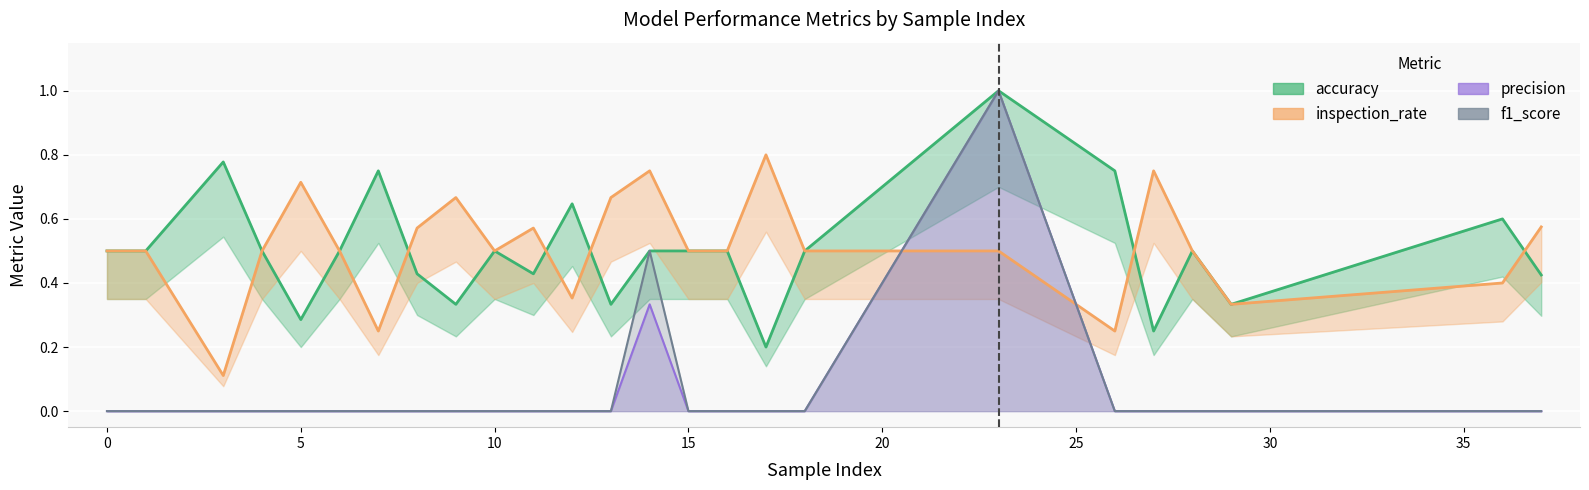

Read the accuracy value at 13.

0.3